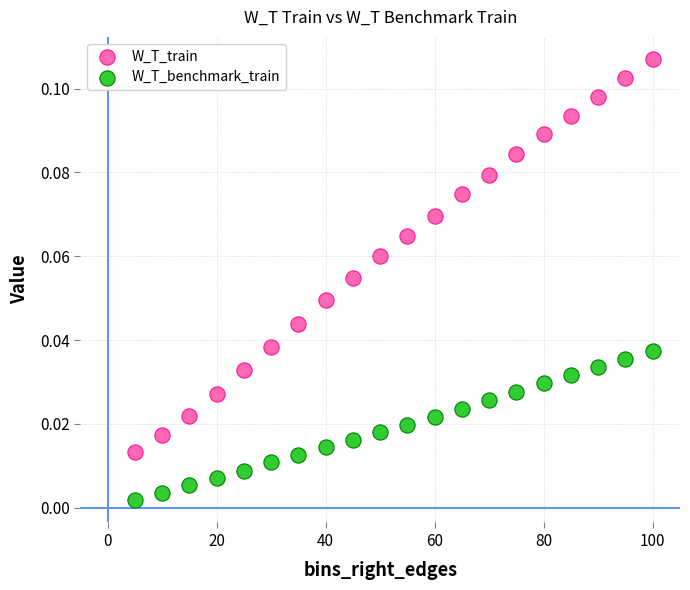

What are all the series names shown in the legend?

W_T_train, W_T_benchmark_train